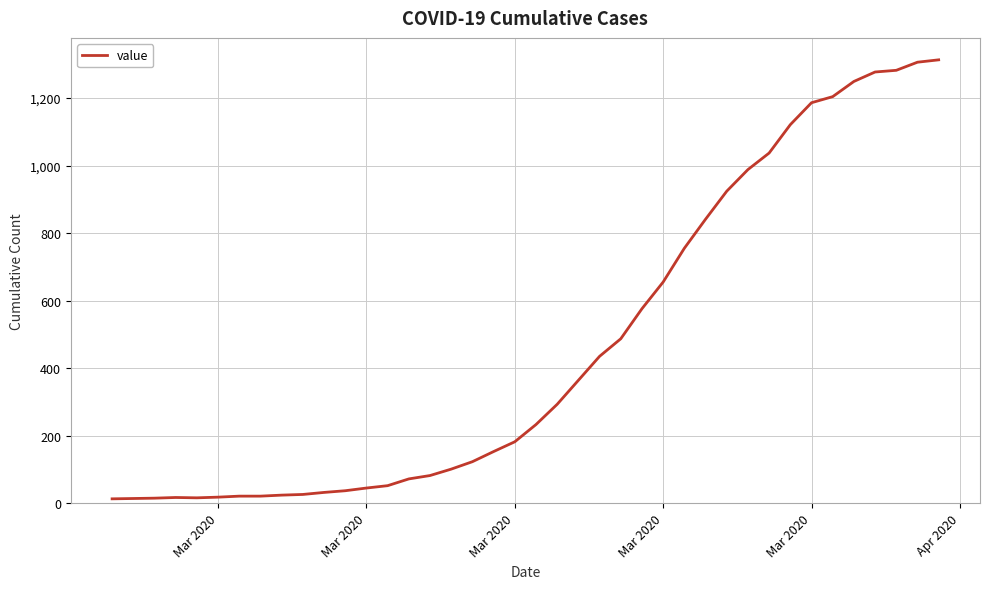

What is the greatest value displayed?

1313